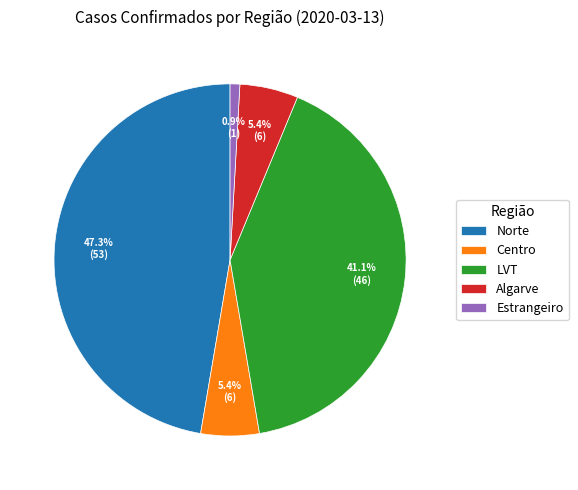

What percentage is NOT represented by Estrangeiro?

99.1%